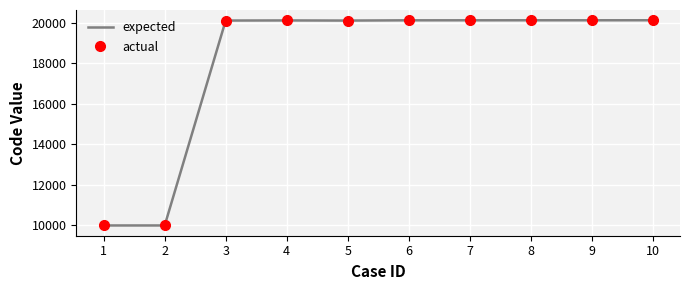

How many data points does each series have?

10